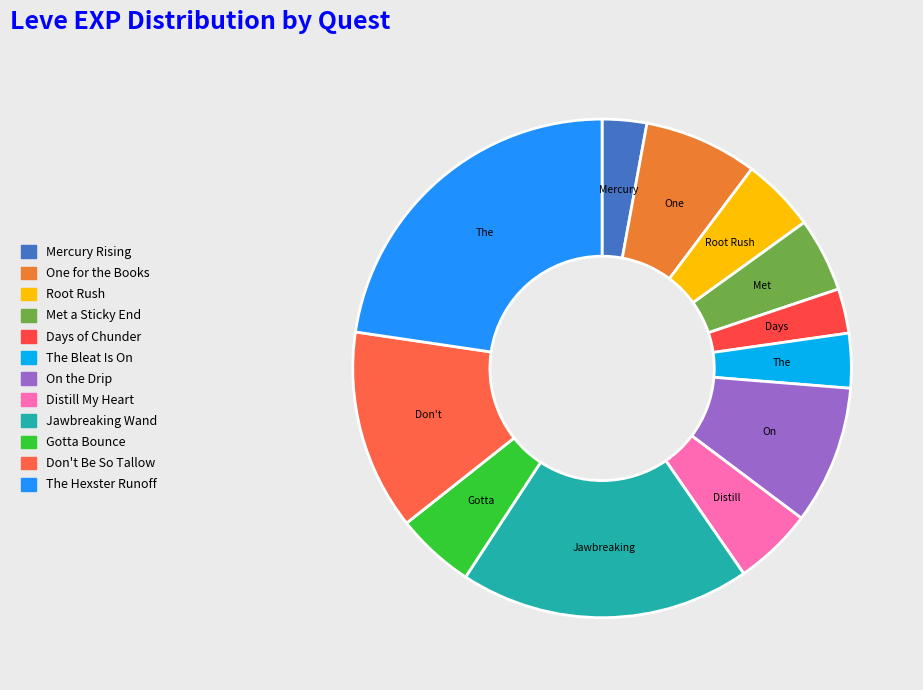

How many slices are in this pie chart?

12